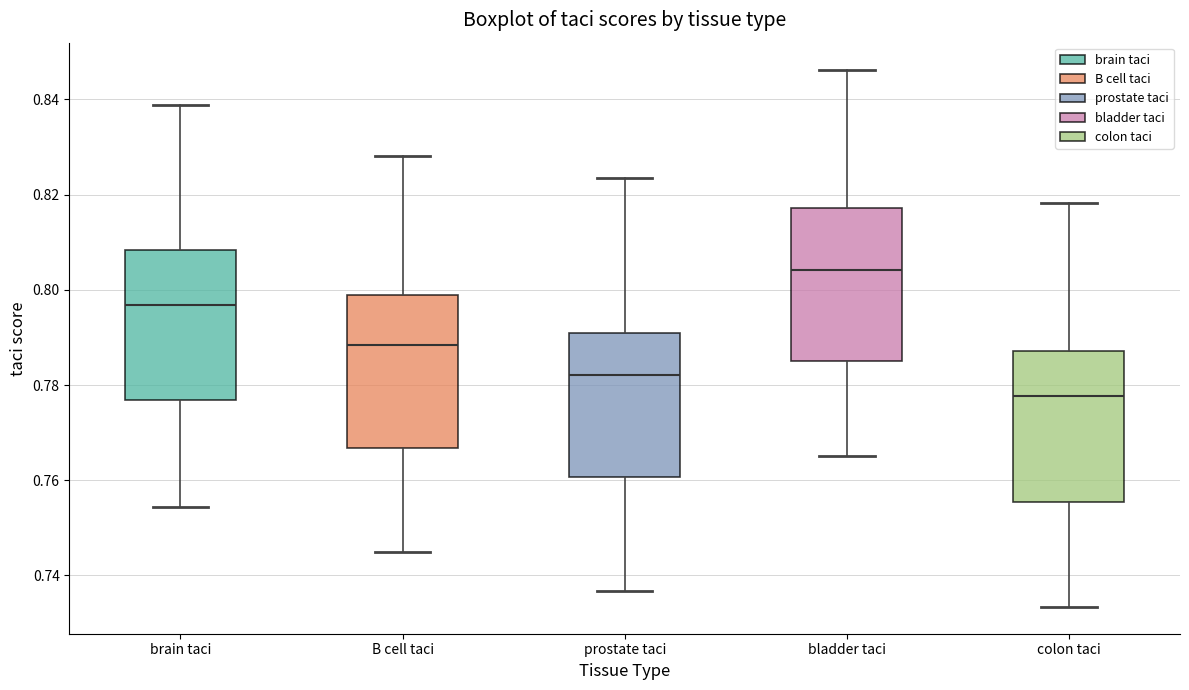

Reading left to right, read every box against the y-axis: the position of its median line, the range the box covers, and the ends of its whiskers. The values are not printed on the chart, so give them approximately, as read against the axis.

brain taci: median 0.796, box 0.776 to 0.808, whiskers 0.754 to 0.838
B cell taci: median 0.788, box 0.766 to 0.800, whiskers 0.744 to 0.828
prostate taci: median 0.782, box 0.760 to 0.792, whiskers 0.736 to 0.824
bladder taci: median 0.804, box 0.786 to 0.818, whiskers 0.766 to 0.846
colon taci: median 0.778, box 0.756 to 0.788, whiskers 0.734 to 0.818